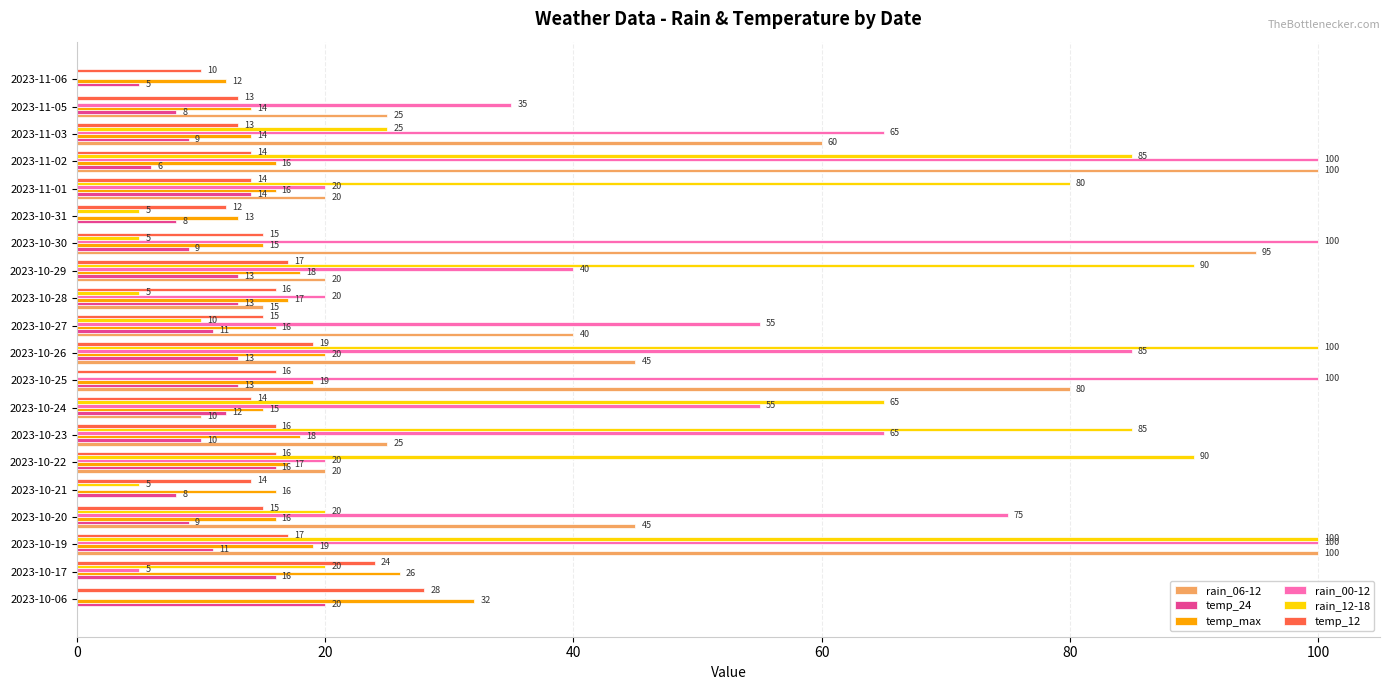

Which series has the largest total across all categories?

rain_00-12